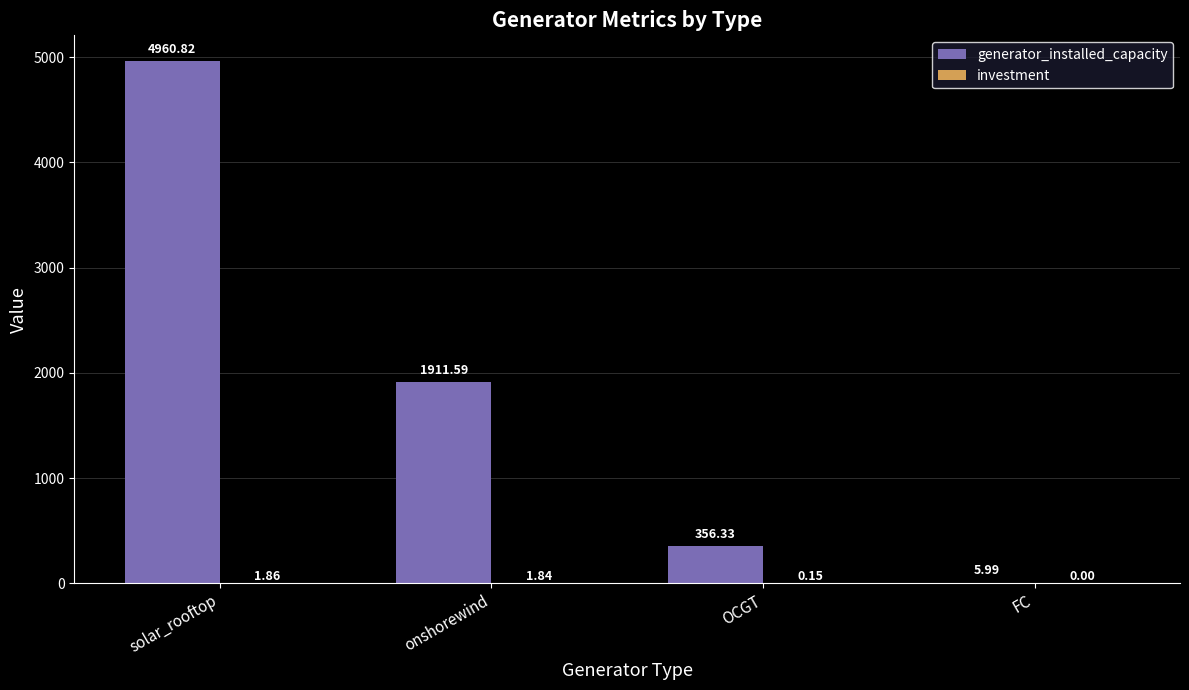

At which label is generator_installed_capacity closest to 2483?

onshorewind